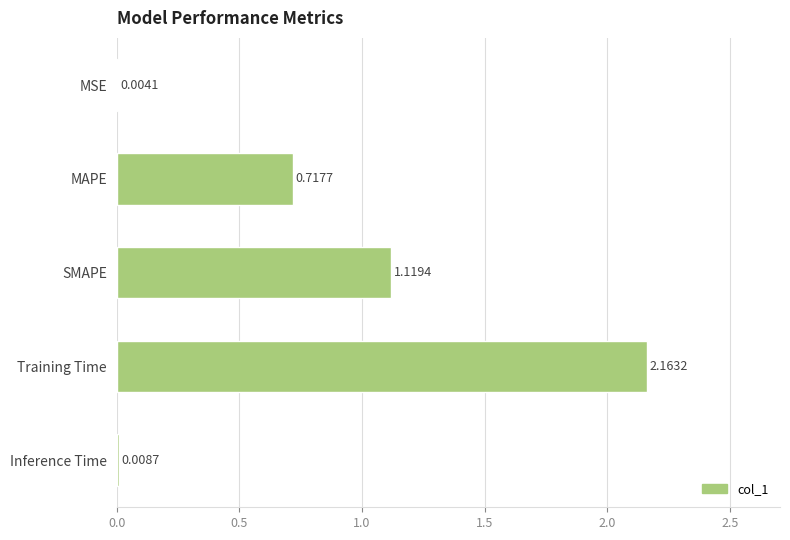

How many distinct data groups are displayed?

1